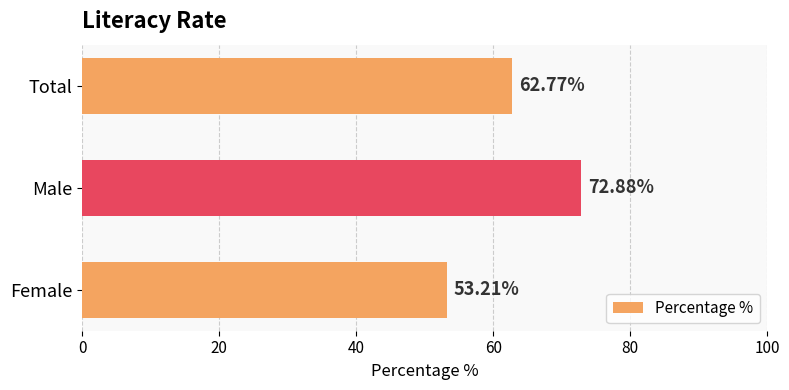

Does the chart contain any negative values?

No